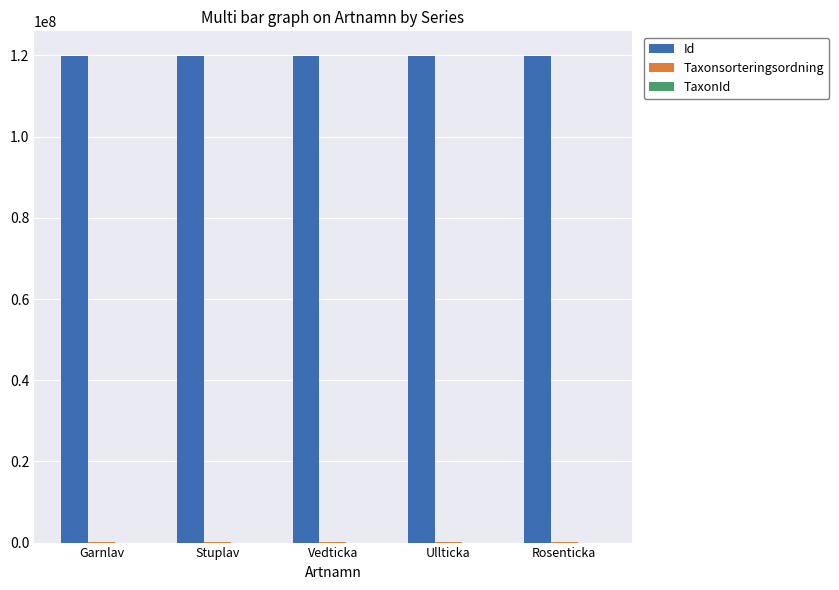

What is the greatest value displayed?

119937303